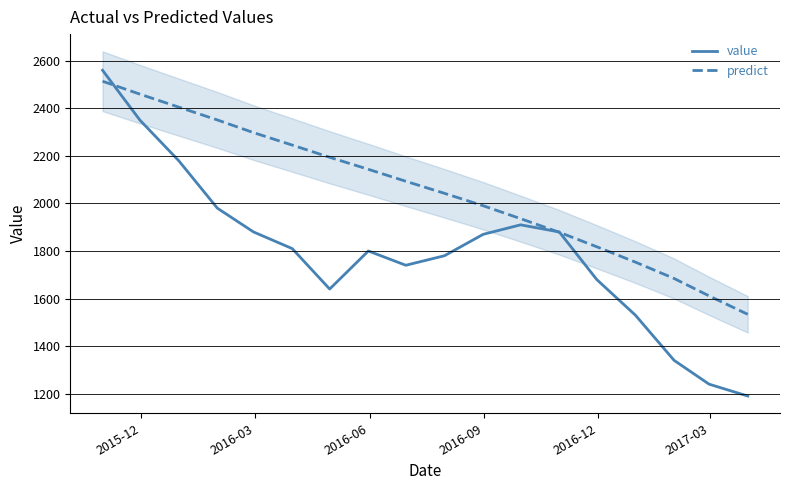

How many lines are shown in the chart?

2